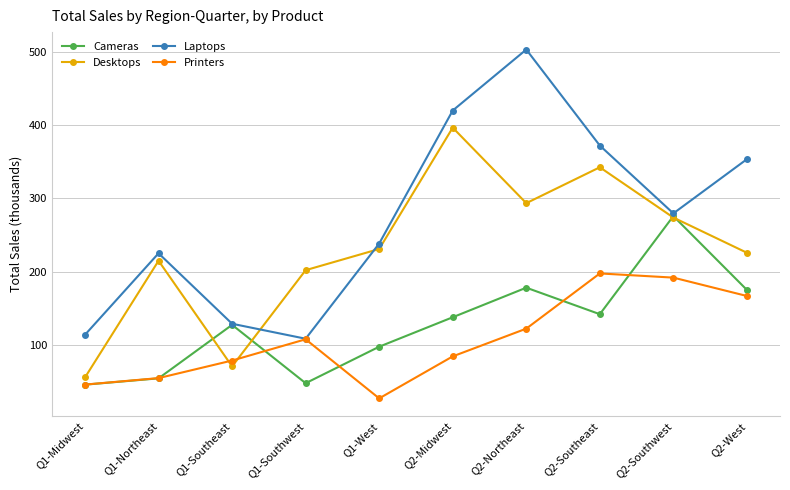

Is this an area chart (filled region under the line)?

No